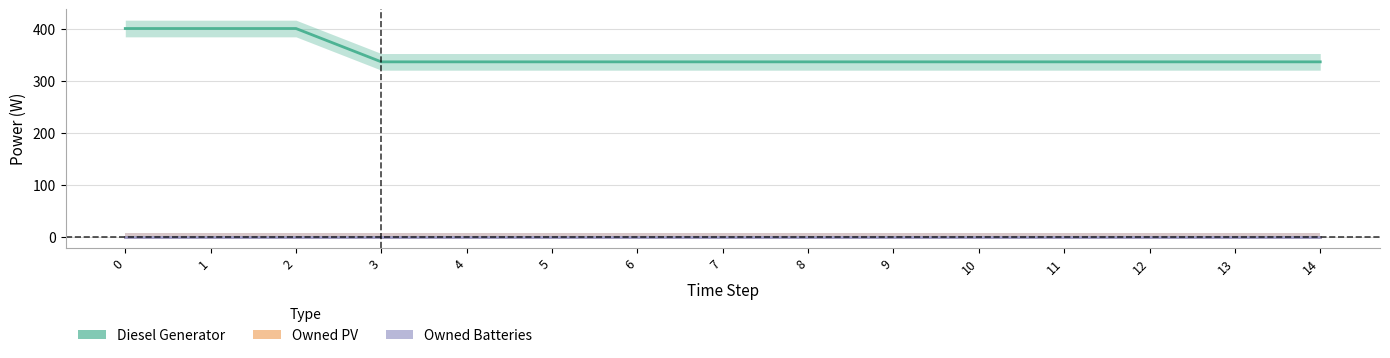

Is it true that Diesel Generator equals 573 at 9?

False